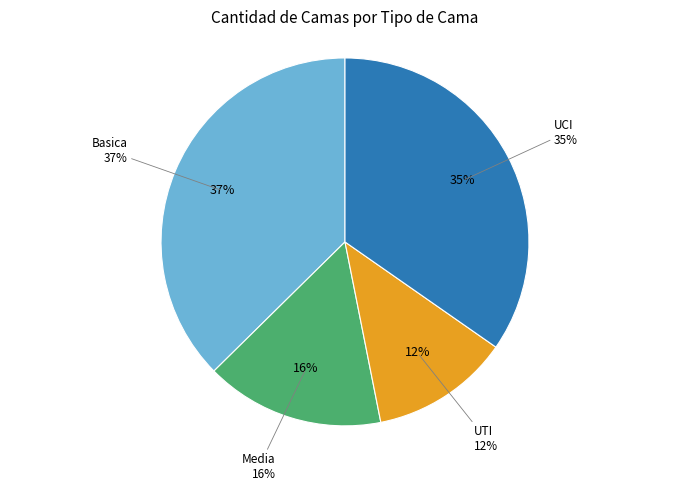

Does Basica account for over 50% of the chart?

No